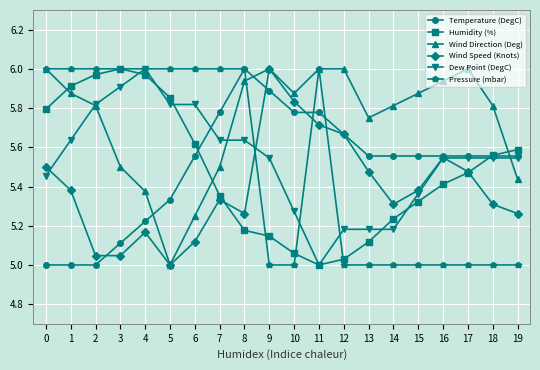

What is the difference between the Dew Point (DegC) values at 5 and 17?

0.3